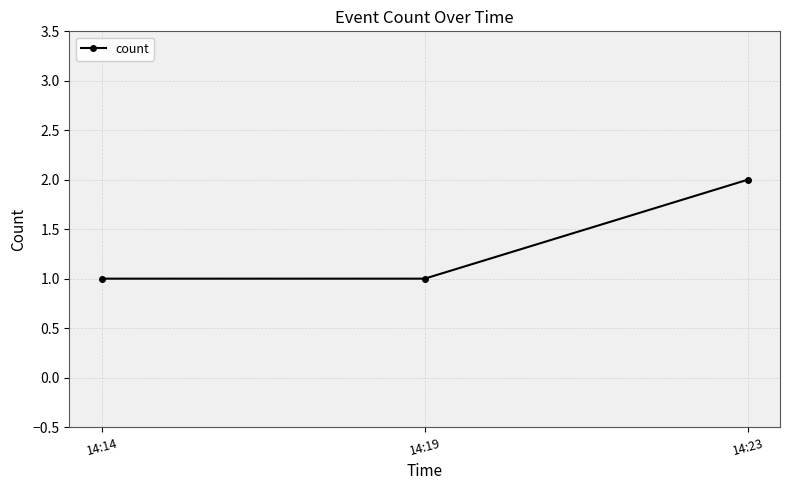

What is the value of the 1st point from the left?

1